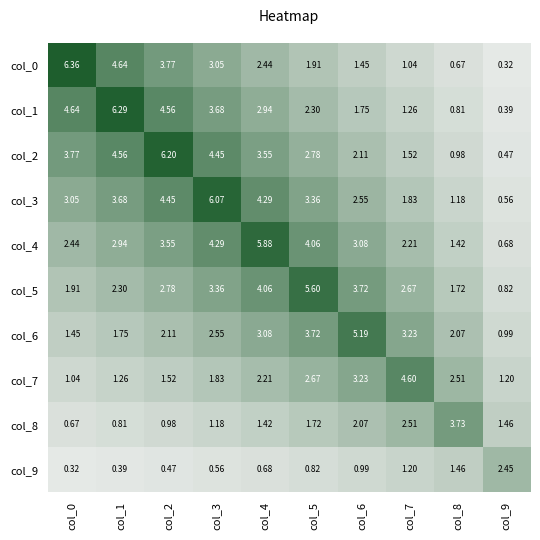

Is the value of col_2 at col_0 greater than the value of col_1 at col_8?

Yes